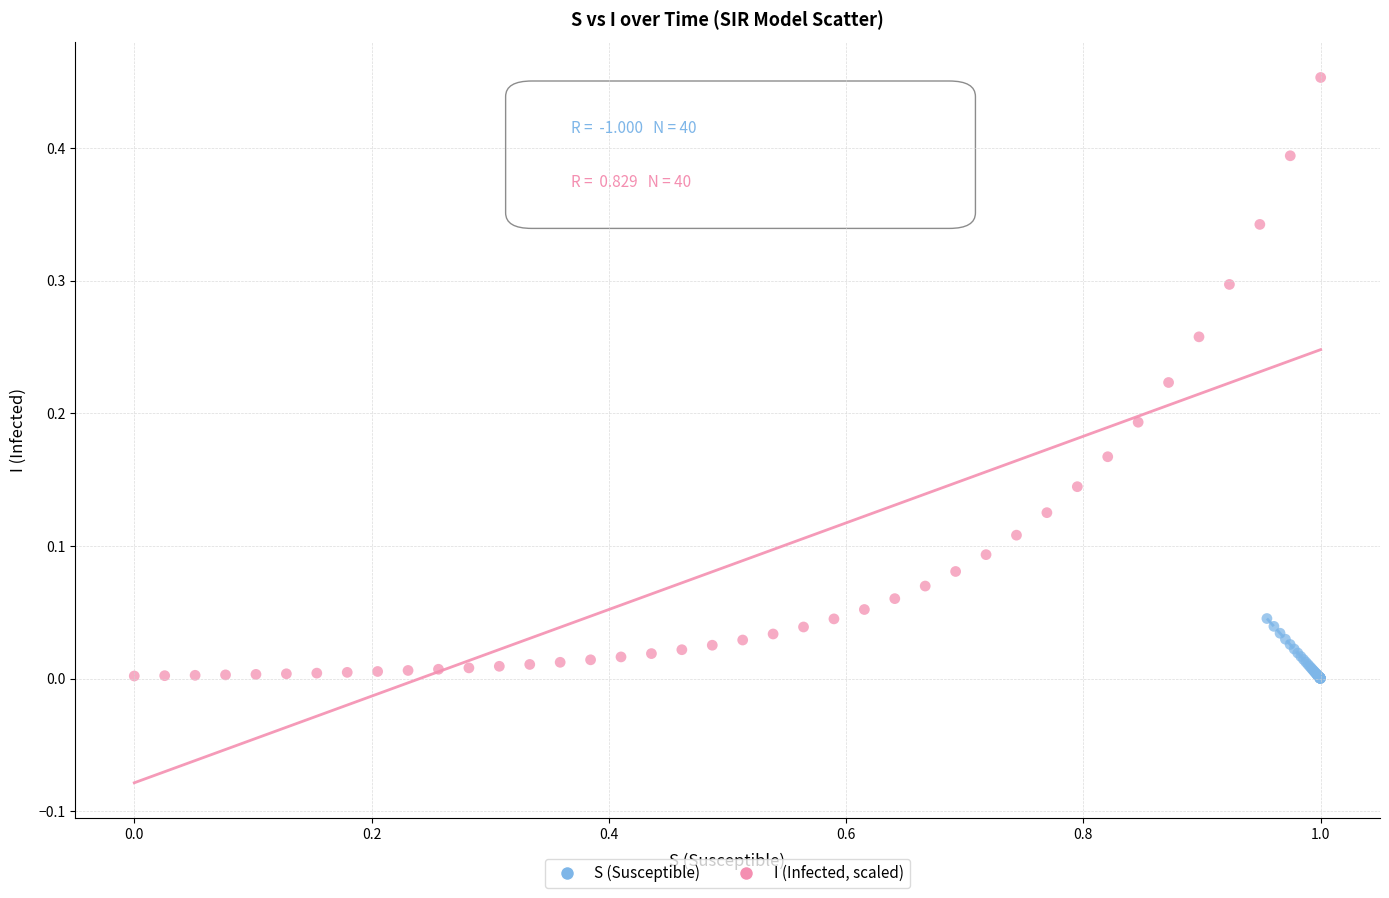

Which series contains the highest Y value?

I (Infected, scaled)